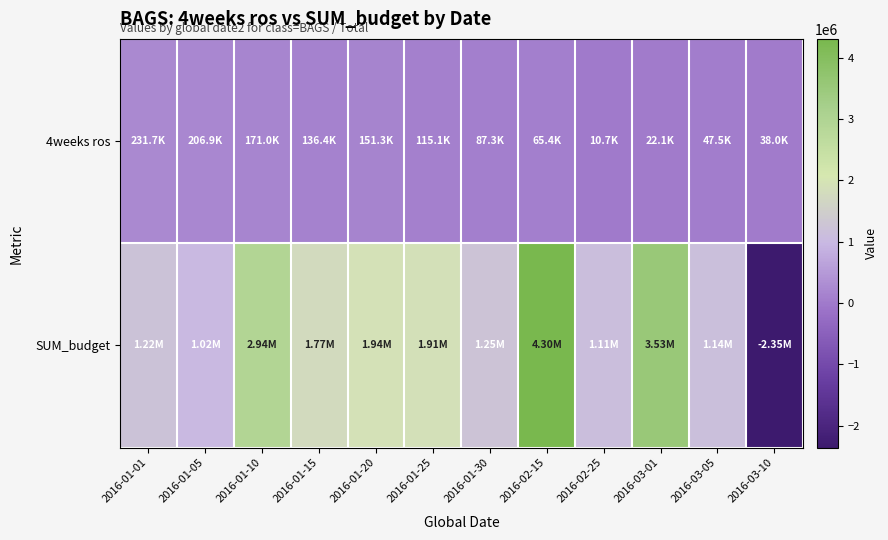

What is the total value across all series at 2016-01-10?

3110967.5